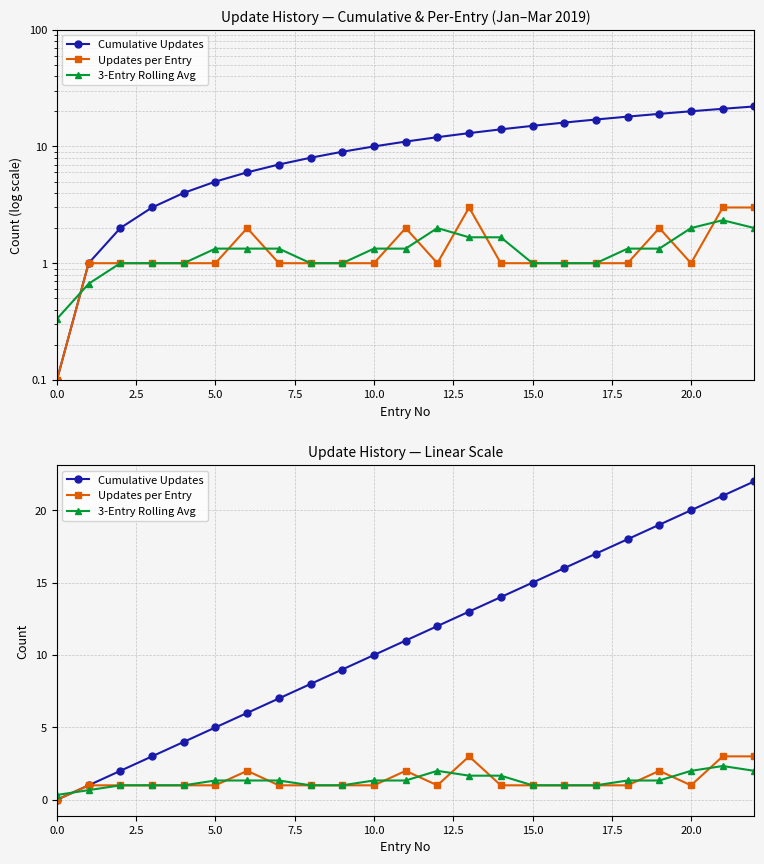

True or false: 3-Entry Rolling Avg has a value of 2.5 at 14.

False